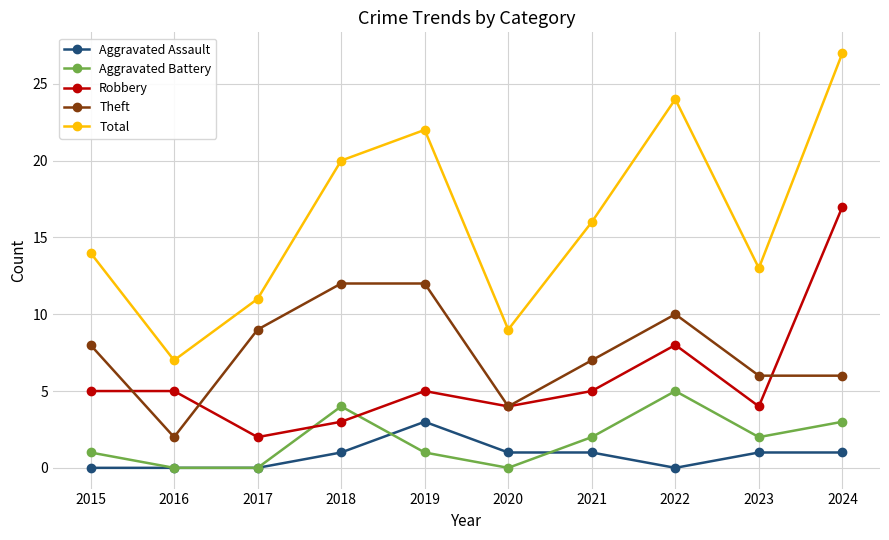

What is the spread (max minus min) of values at 2015?

14